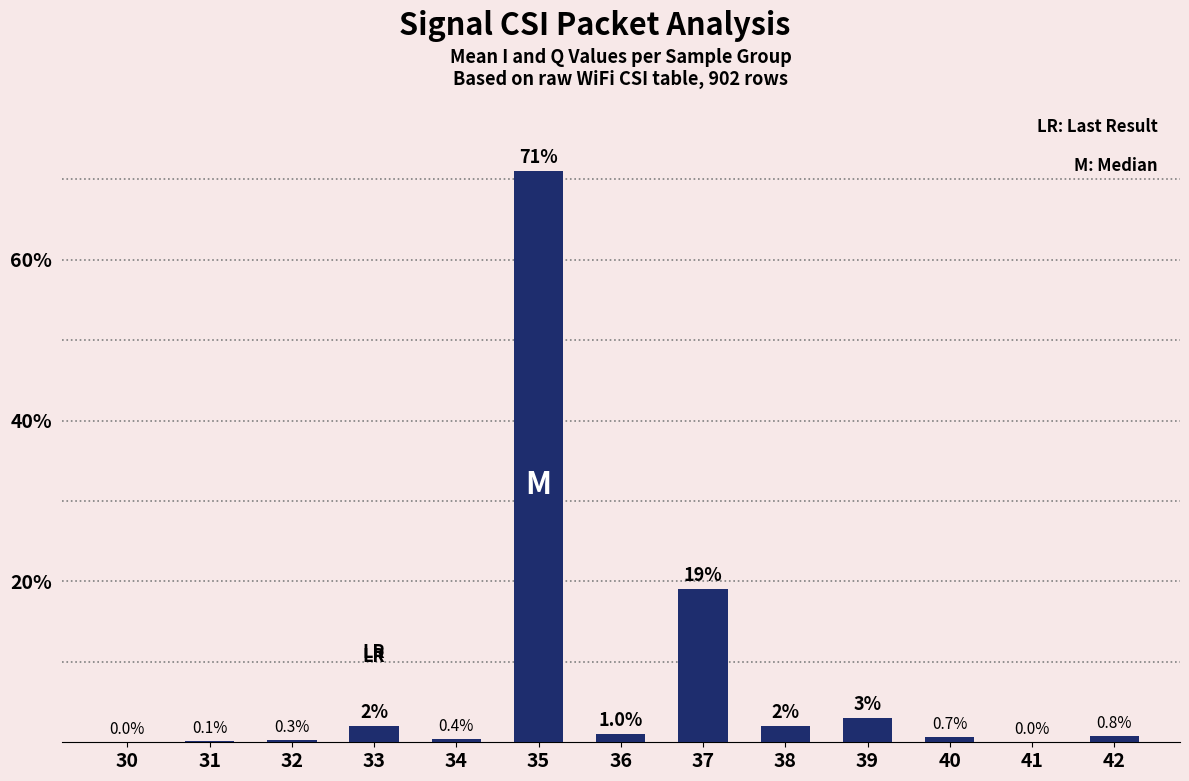

Reading left to right, transcribe all the data shown in this chart.

0.0	0.1	0.3	2.0	0.4	71.0	1.0	19.0	2.0	3.0	0.7	0.0	0.8